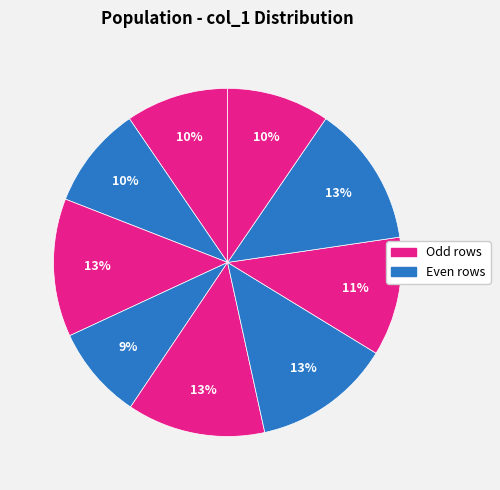

Count the number of slices in the pie.

9